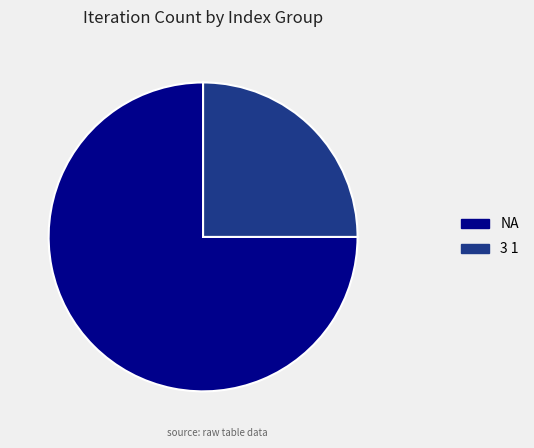

Is it true that NA is 64% of the pie?

False